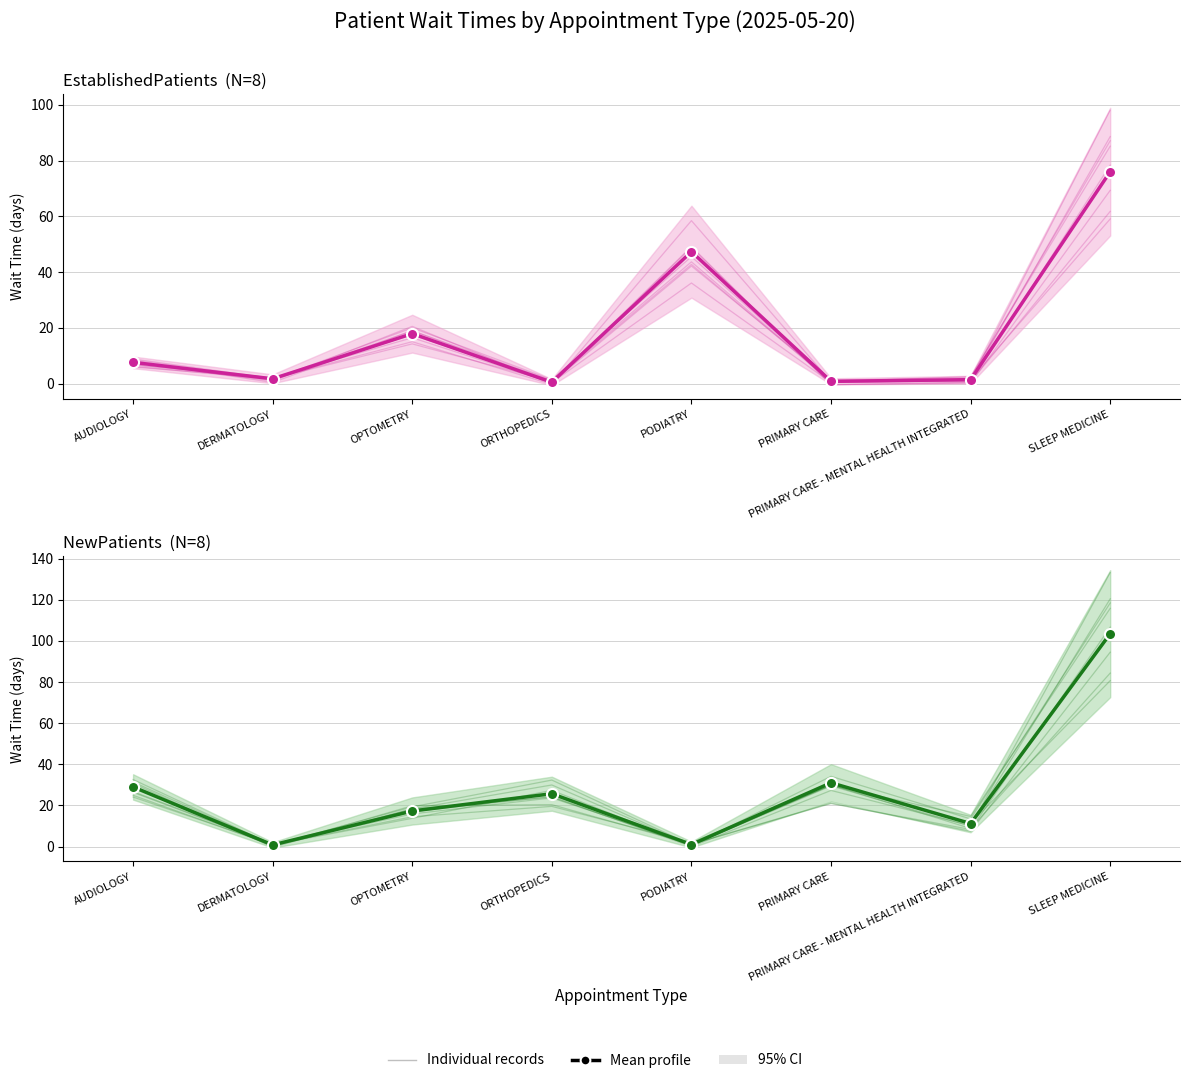

Between OPTOMETRY and PRIMARY CARE - MENTAL HEALTH INTEGRATED, which series saw the biggest shift?

Mean — EstablishedPatients